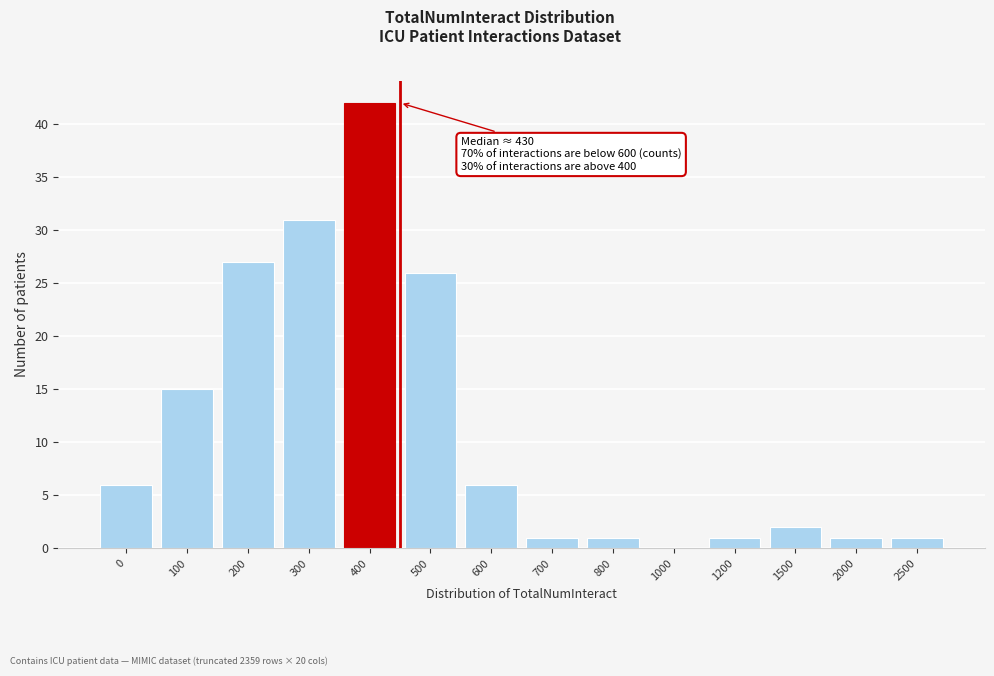

Reading left to right, what are all the values shown in this chart?

0=6	100=15	200=27	300=31	400=42	500=26	600=6	700=1	800=1	1000=0	1200=1	1500=2	2000=1	2500=1